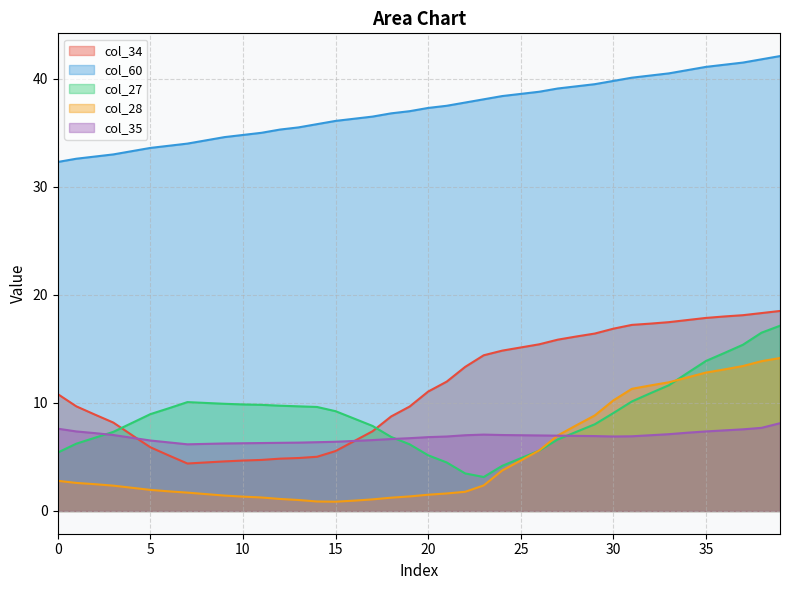

How many interior local valleys does the col_34 series have?

1